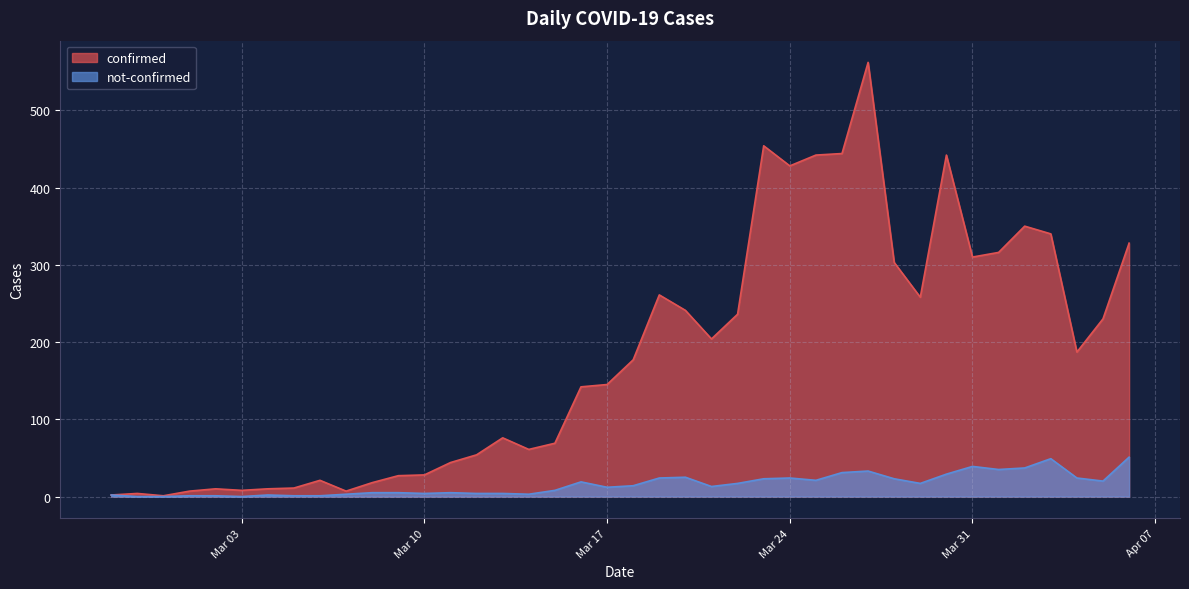

What is the maximum value shown in the chart?

562